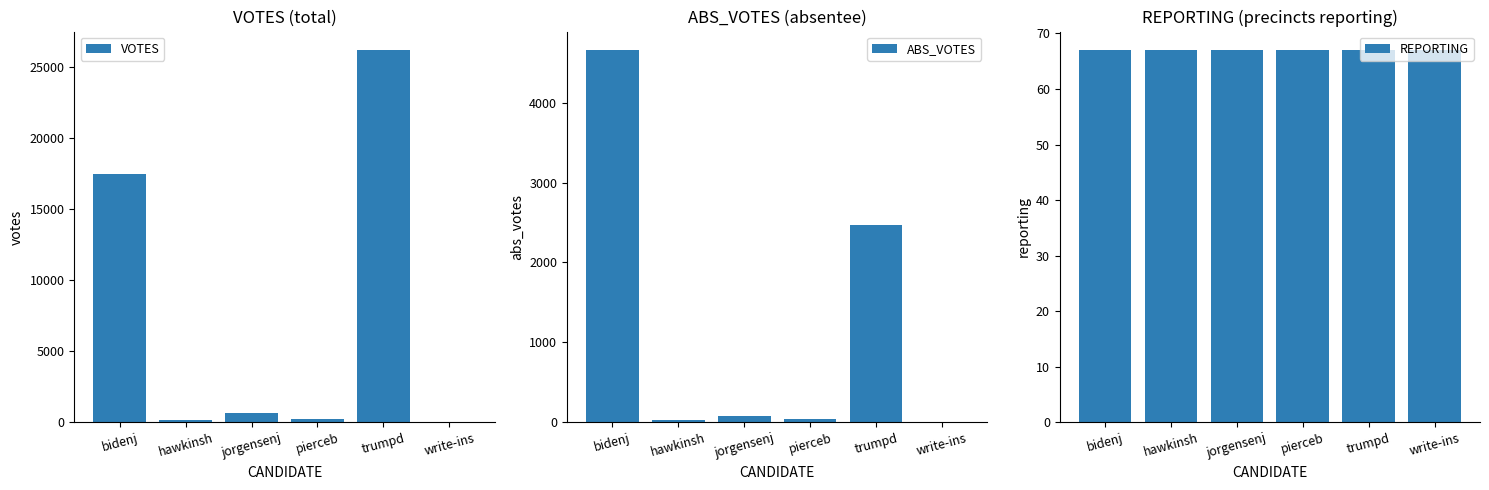

Does the chart contain any negative values?

No